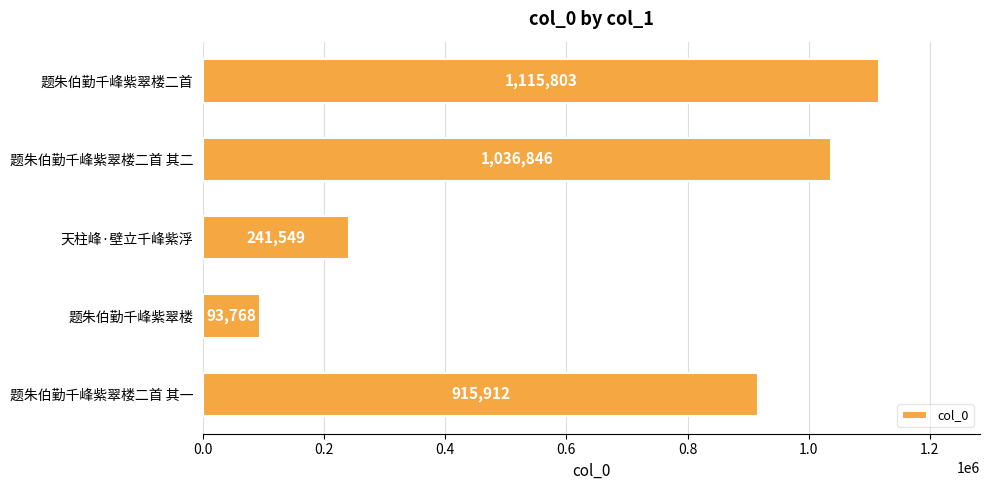

What is the difference between the second highest and minimum values?

943078